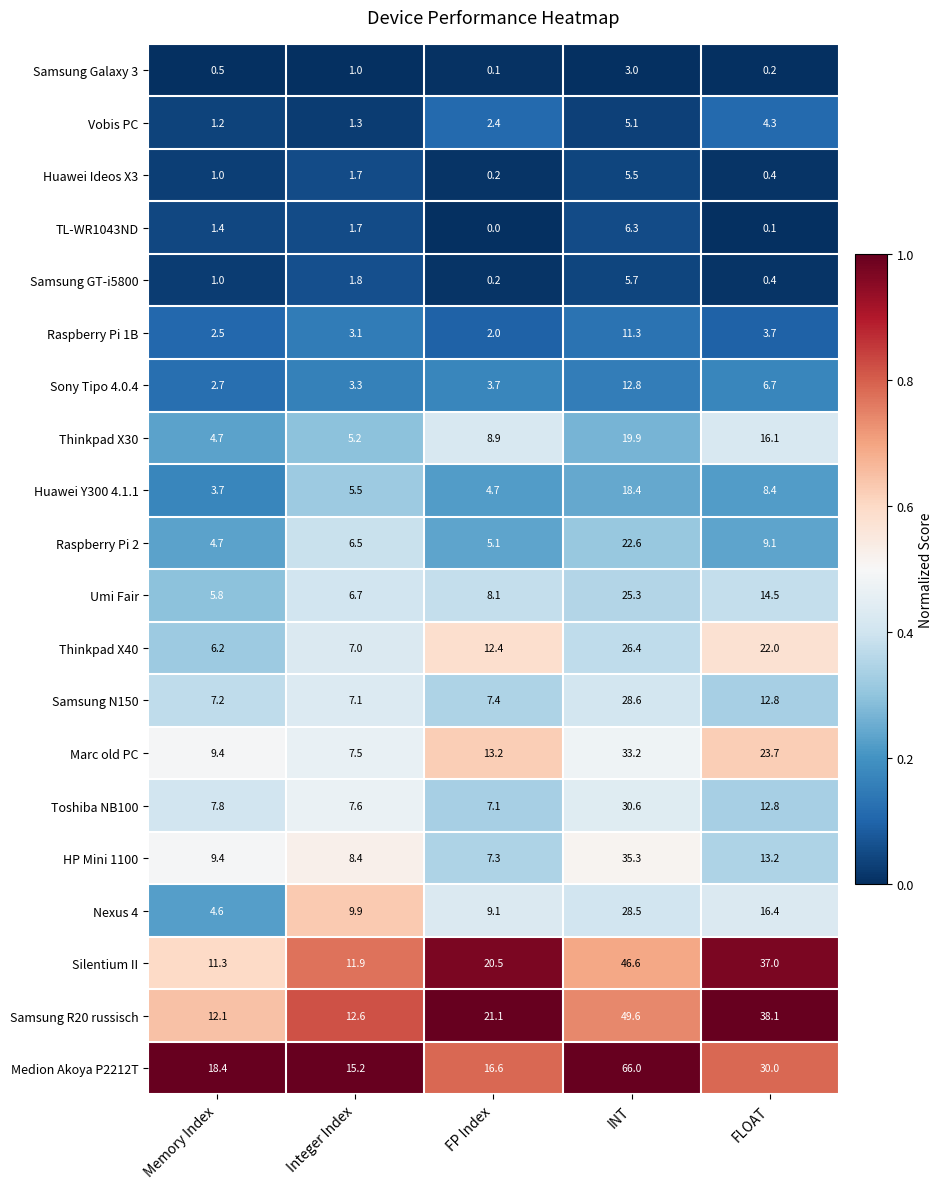

Which series has the largest range (max minus min)?

Medion Akoya P2212T